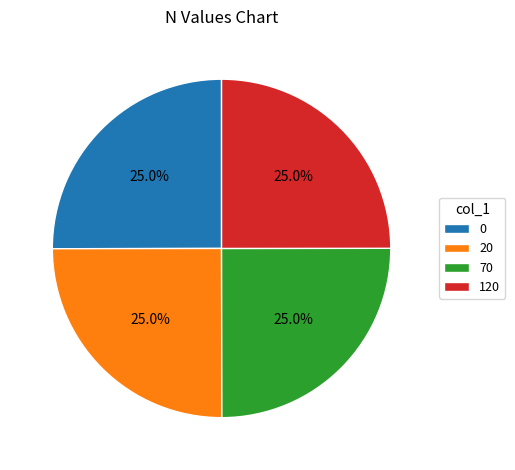

Is 20 the majority of the pie?

No